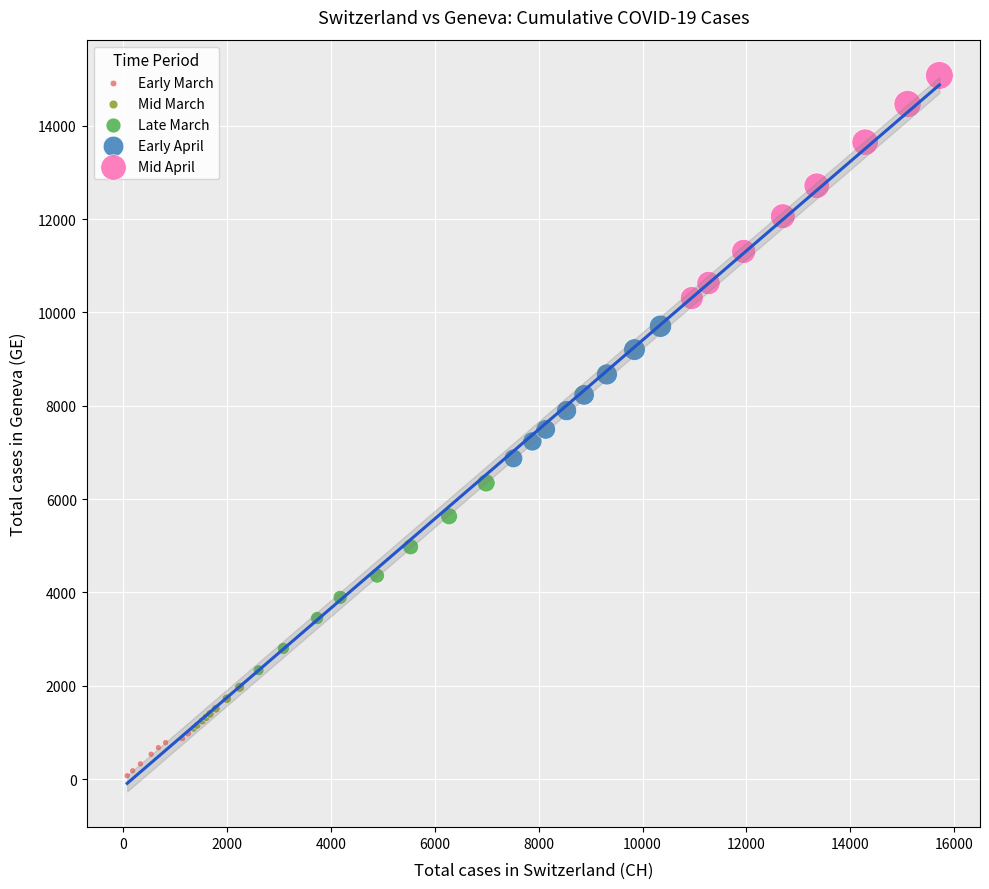

Which series reaches the maximum Y coordinate?

Mid April